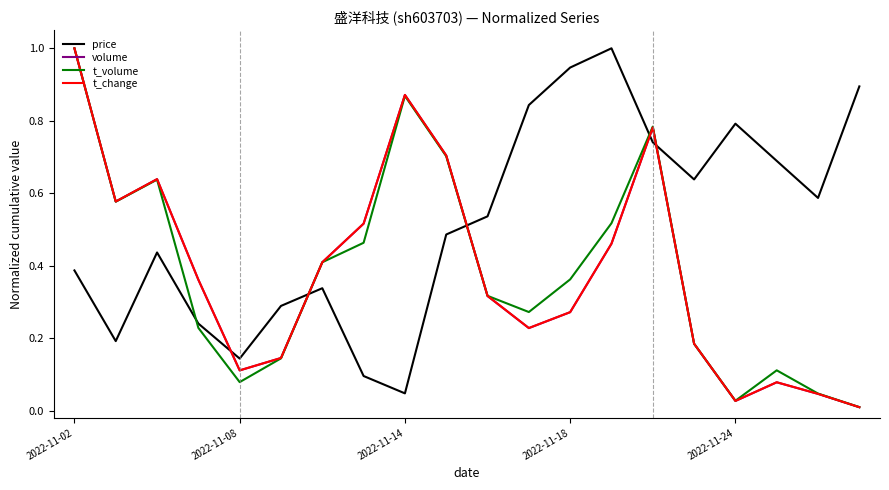

Which series has the largest total across all categories?

price